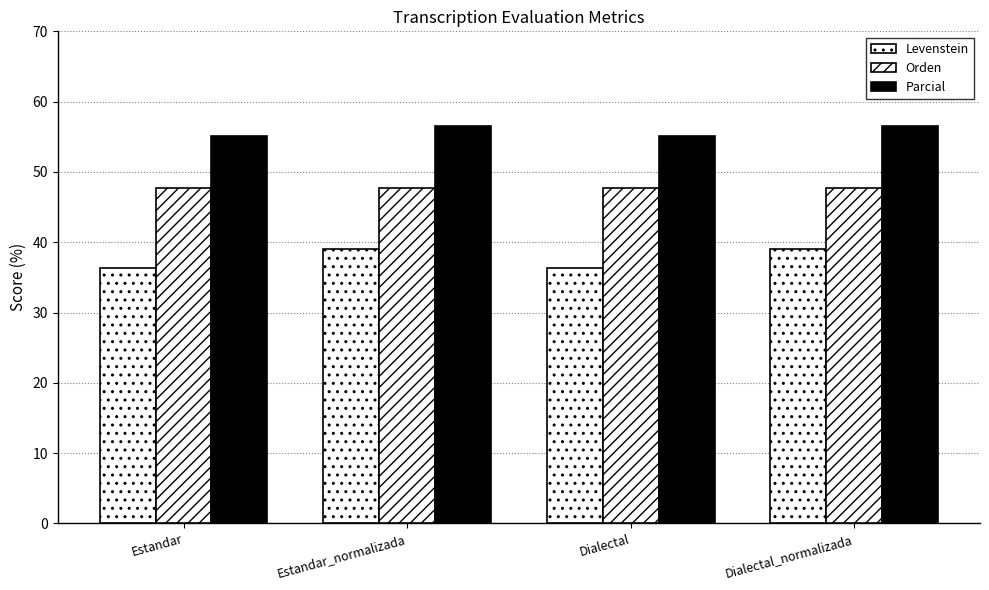

Does the chart contain any negative values?

No